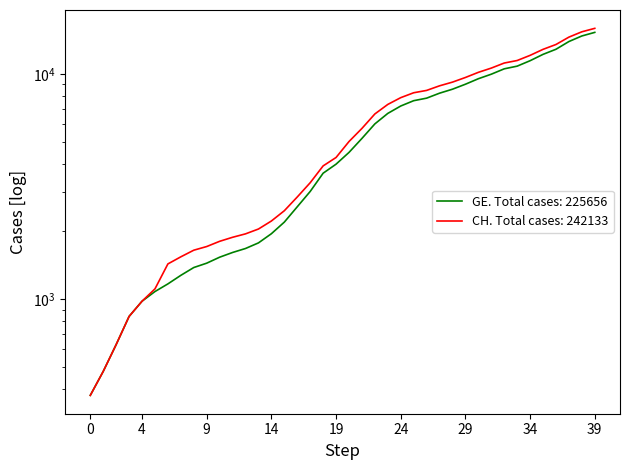

Reading right to left, extract all data points from this chart.

CH: 15926	15375	14561	13505	12852	12086	11467	11175	10613	10162	9642	9196	8855	8449	8249	7847	7323	6644	5731	5012	4259	3908	3291	2845	2472	2226	2051	1952	1885	1809	1715	1652	1544	1436	1113	981	840	630	479	375
GE: 15284	14733	13919	12863	12210	11444	10825	10533	9971	9520	9000	8554	8213	7807	7607	7205	6681	6002	5174	4485	3978	3627	3010	2574	2201	1955	1780	1681	1614	1538	1447	1384	1278	1171	1083	981	840	630	479	375